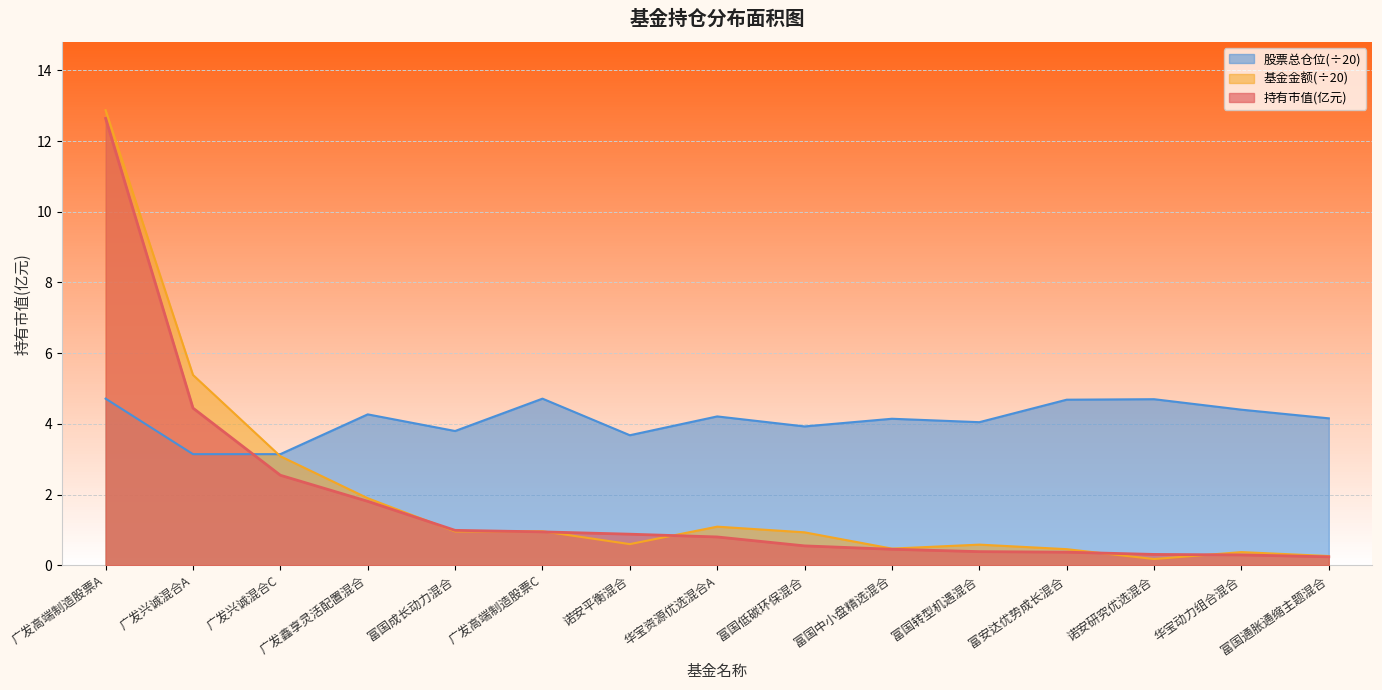

What is the value of the 股票总仓位 point at the 1st from the left?

4.7